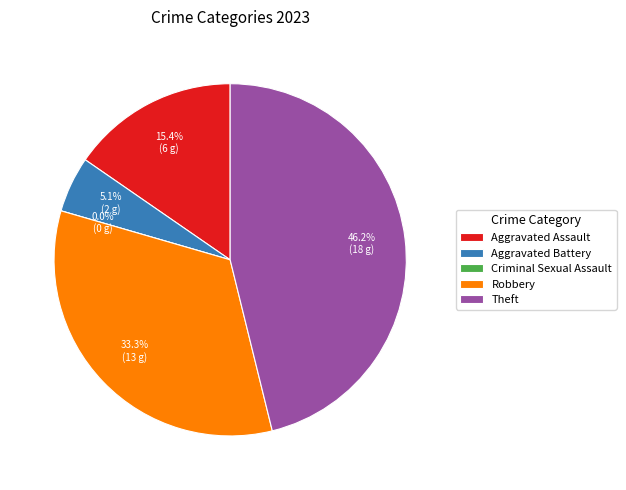

Which category has the biggest portion of the pie?

Theft